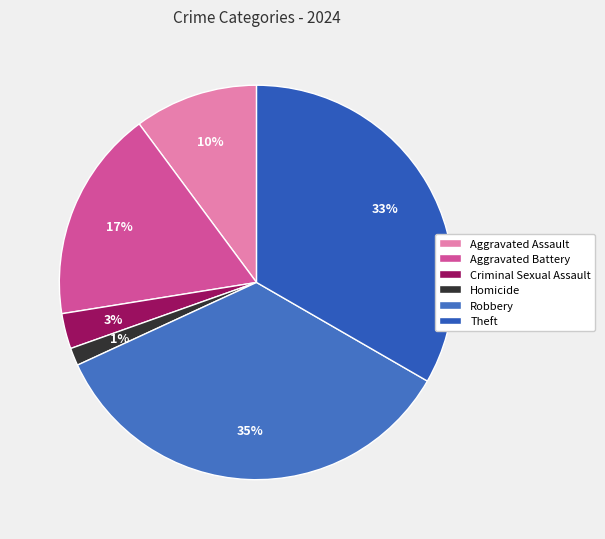

What percentage do Aggravated Assault and Criminal Sexual Assault together represent?

13.0%